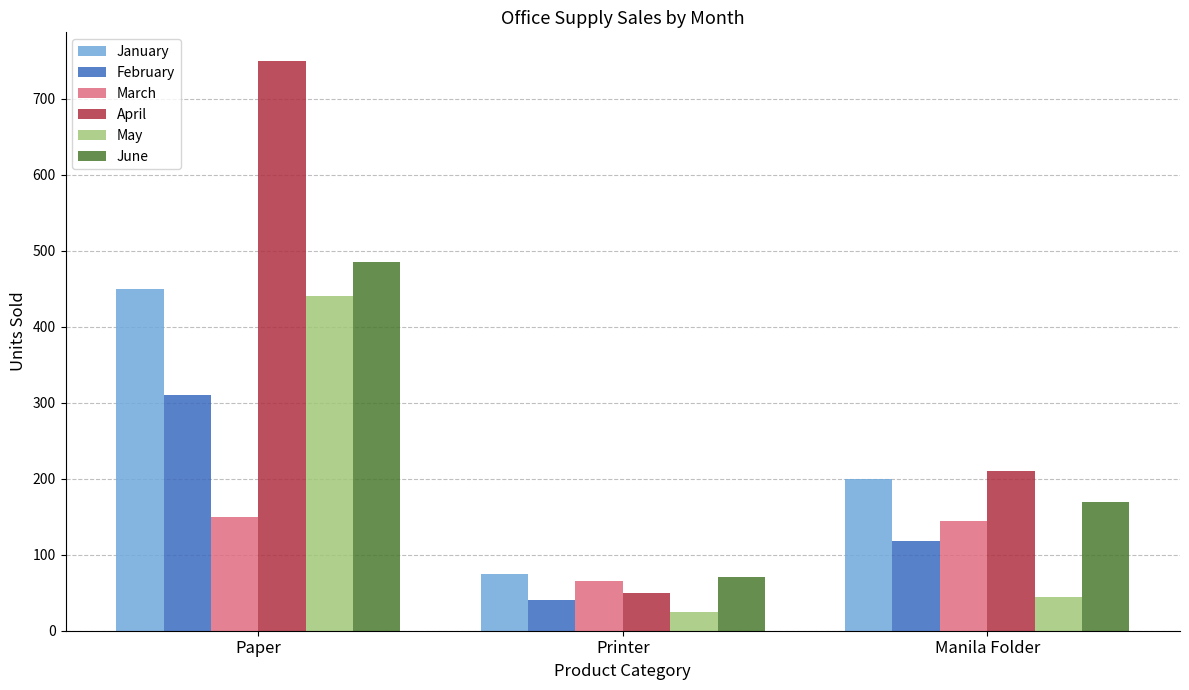

At Paper, list the series in order from largest to smallest.

April, June, January, May, February, March